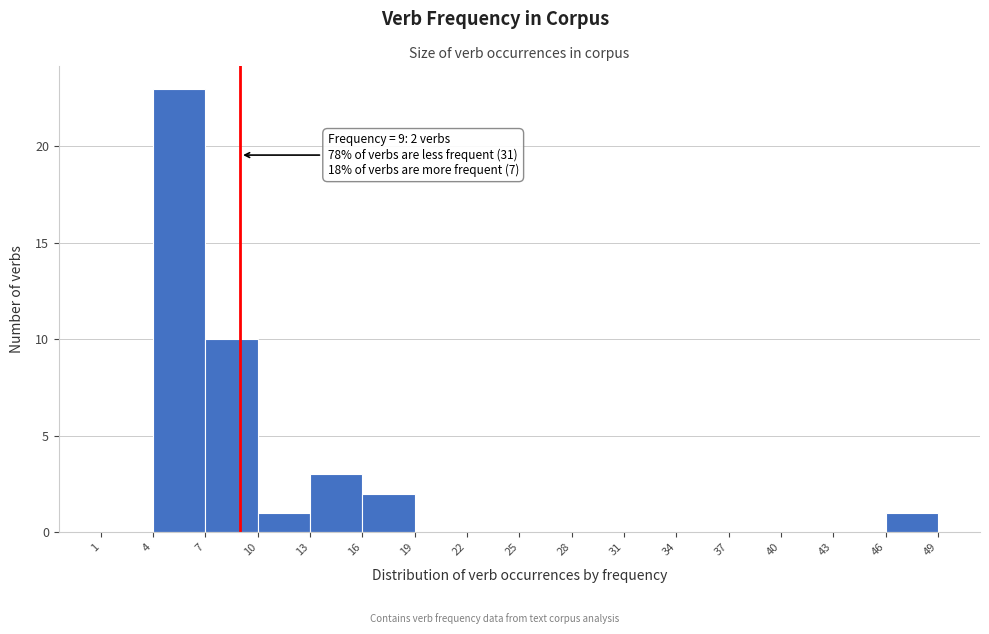

Which range on the x-axis has the tallest bar?

4 to 7